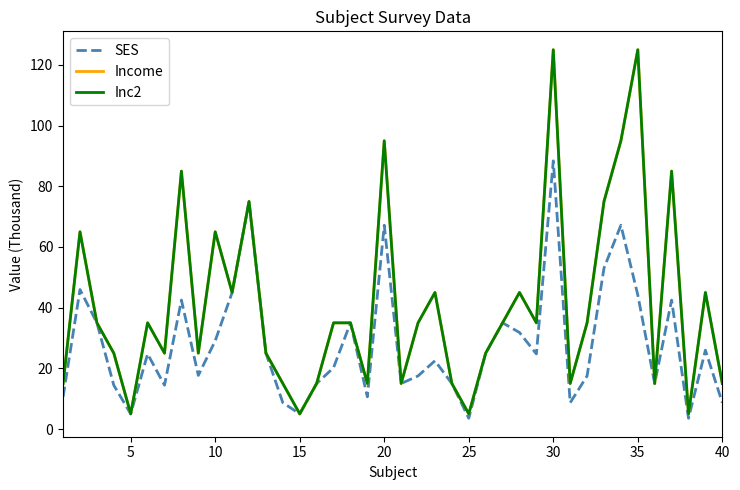

What is the maximum value shown in the chart?

125.0